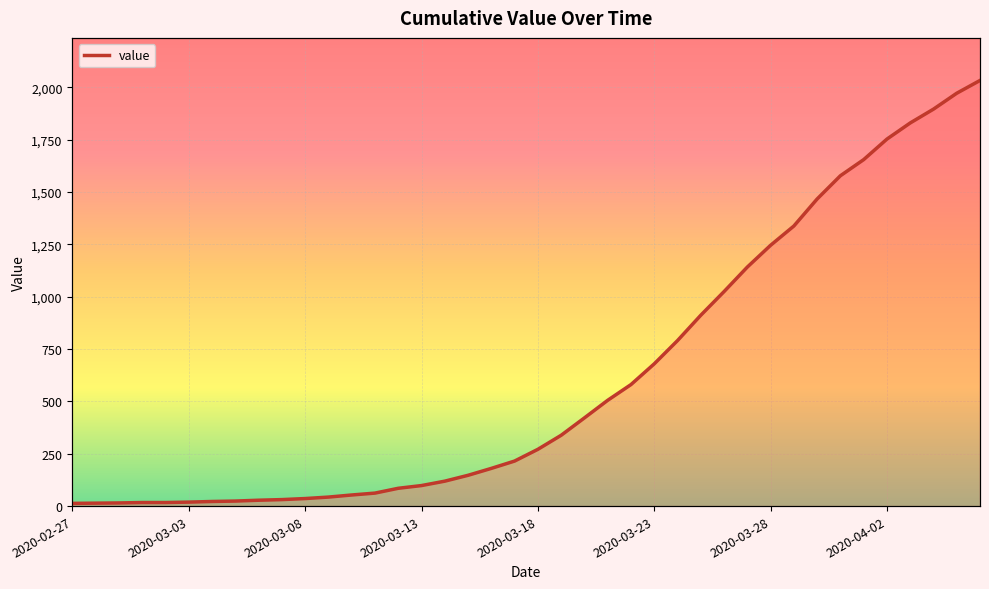

The chart shows a value of 1024 at 2020-03-26. True or false?

True